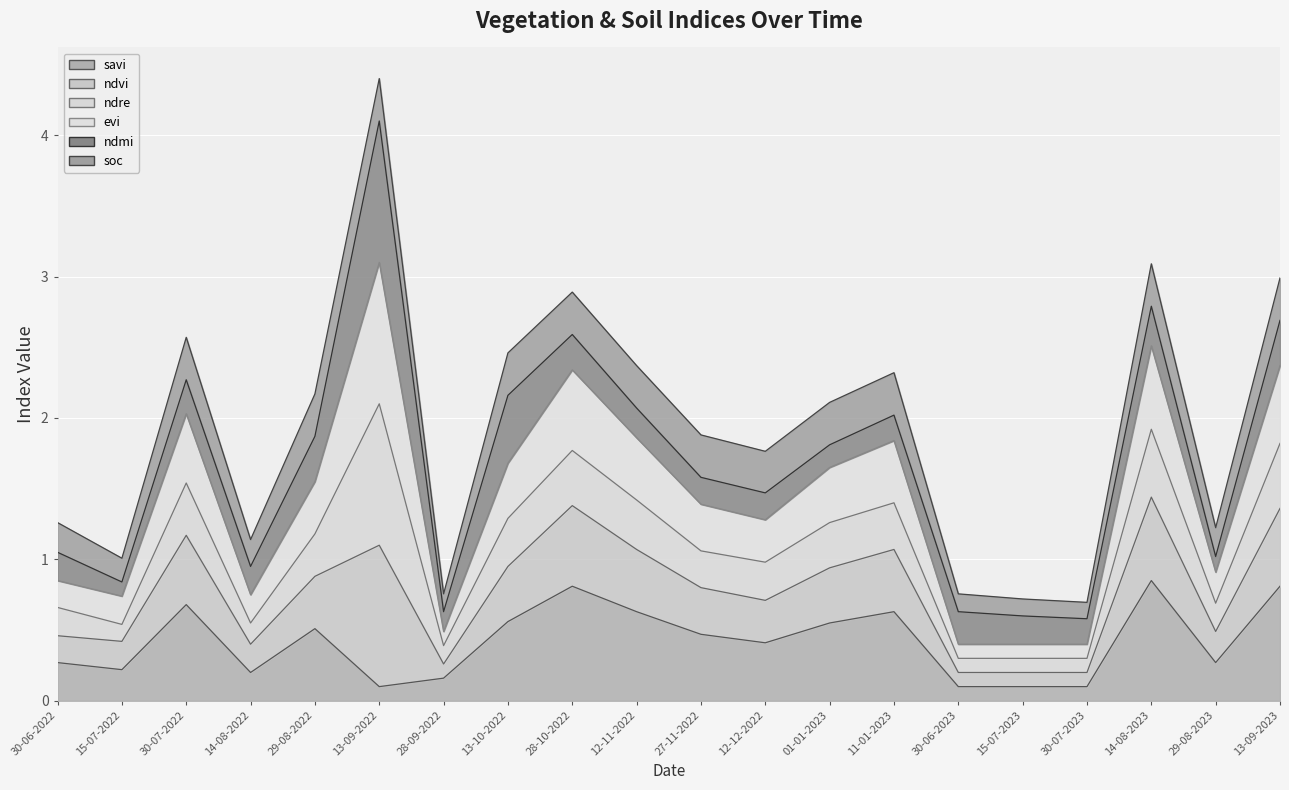

How many savi values are between 0 and 1?

20